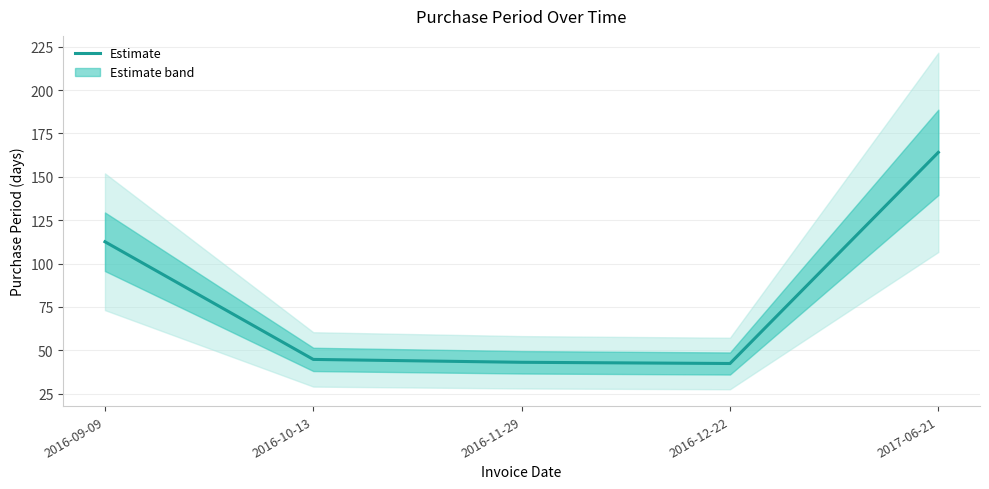

Reading right to left, extract all data points from this chart.

2017-06-21=164.1	2016-12-22=42.4	2016-11-29=43.1	2016-10-13=44.8	2016-09-09=112.6